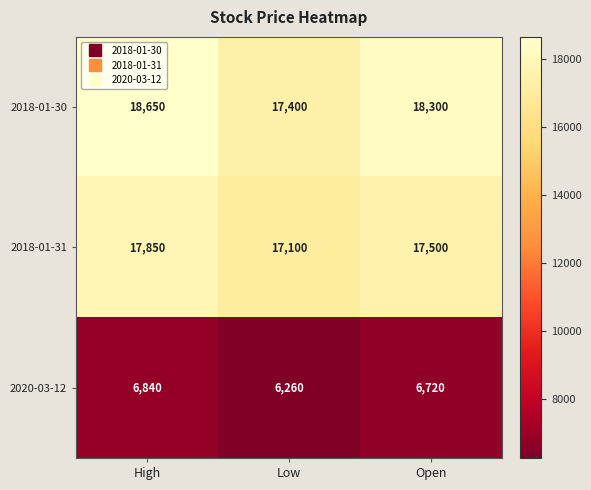

Reading left to right, transcribe all the data shown in this chart.

2018-01-30: High=18650	Low=17400	Open=18300
2018-01-31: High=17850	Low=17100	Open=17500
2020-03-12: High=6840	Low=6260	Open=6720